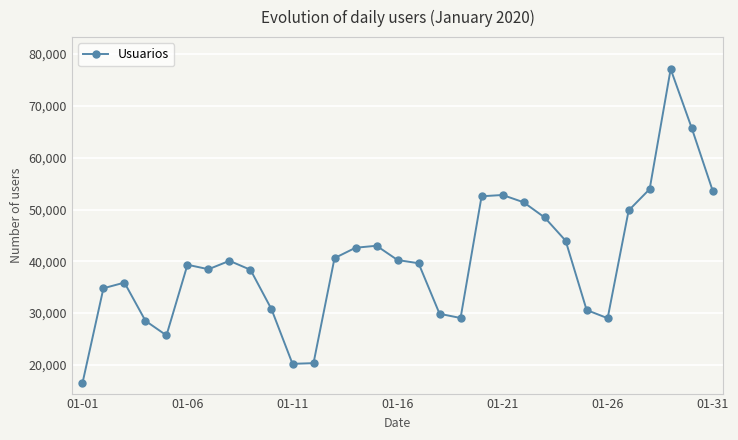

What is the maximum value for Usuarios?

77111